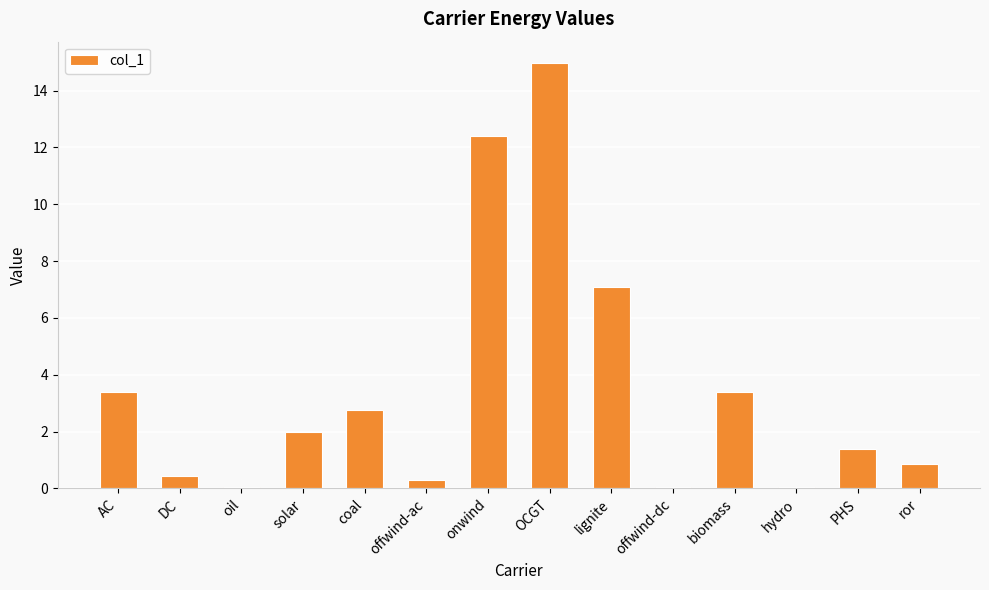

The chart shows a value of 0.4 at DC. True or false?

True